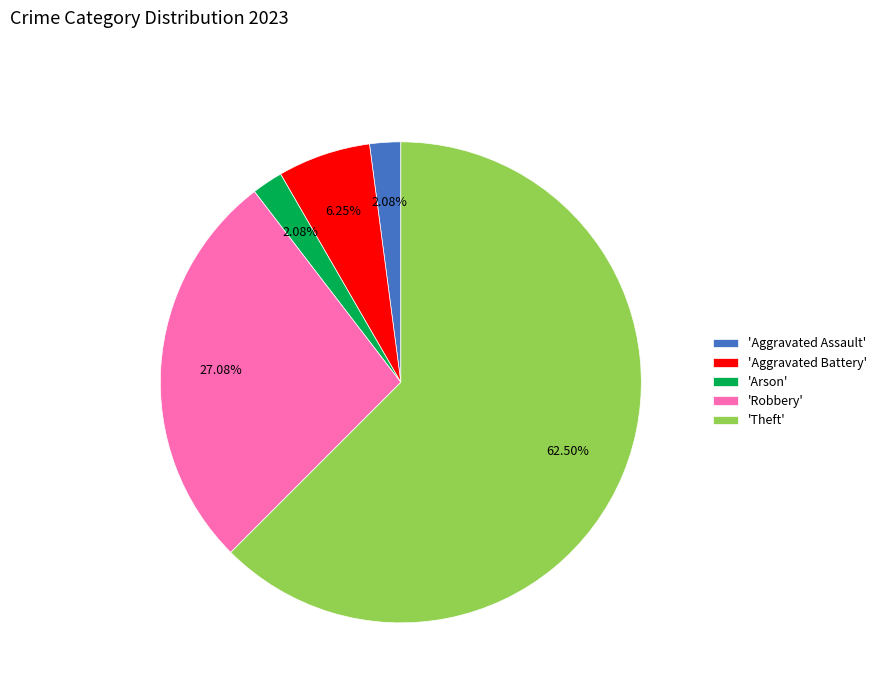

What is the majority slice?

'Theft'